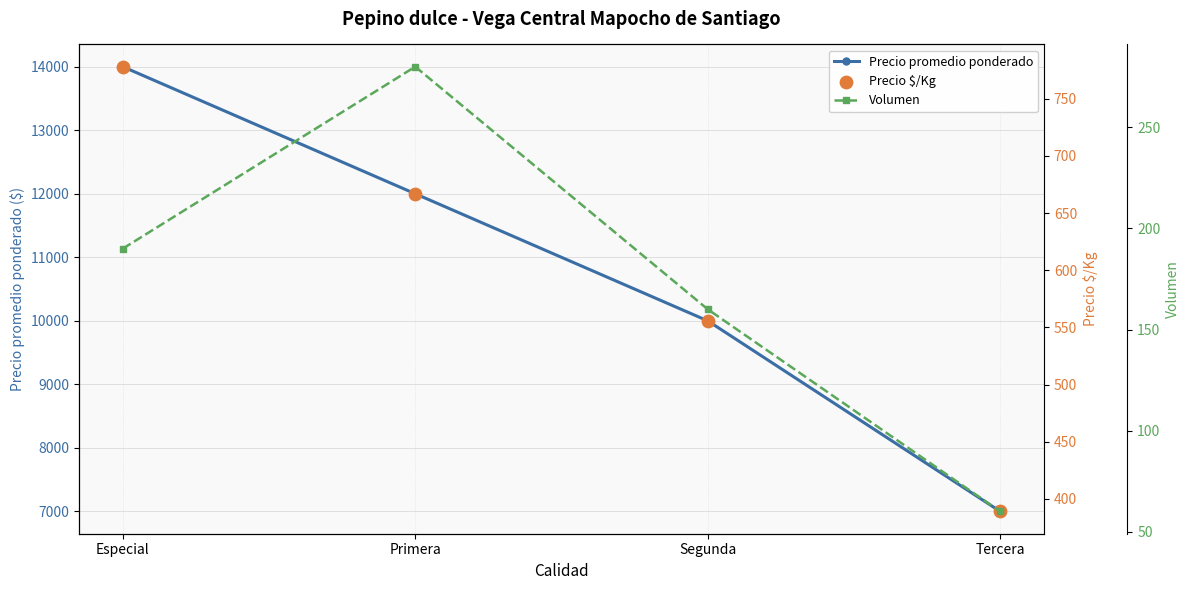

Which series reaches the maximum Y coordinate?

Precio promedio ponderado